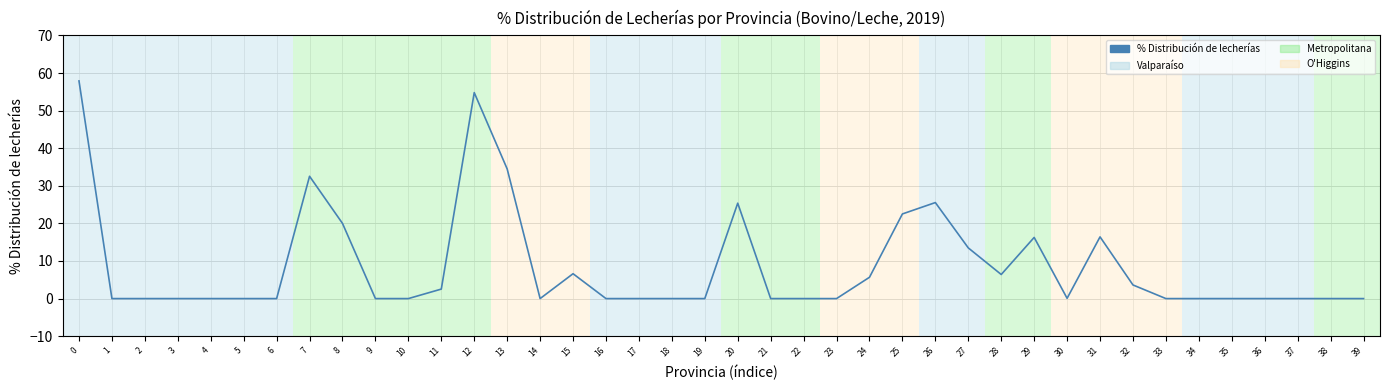

True or false: the data shows 0.0 at 33.

True